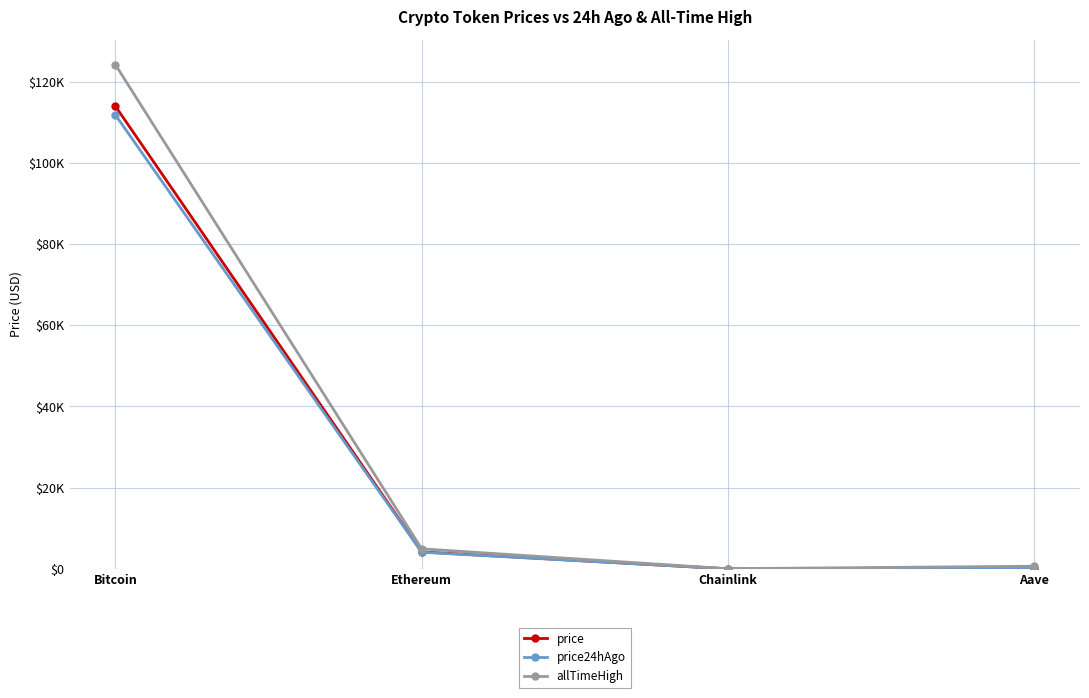

What is the label of the 1st point from the left?

Bitcoin